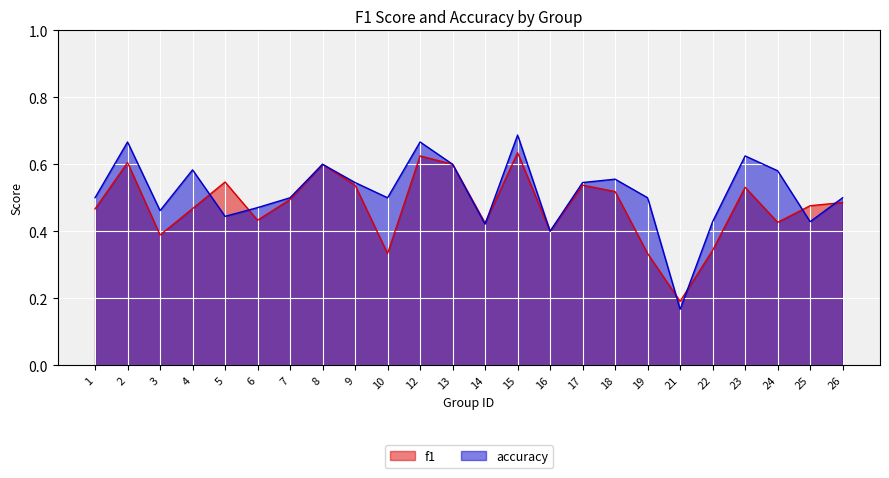

List the series in order of their peak value, highest first.

accuracy, f1